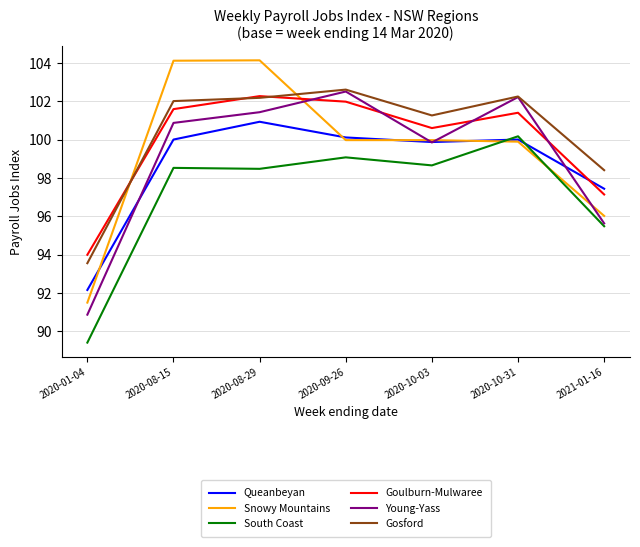

What is the difference between the highest and lowest values at 2020-08-15?

5.6